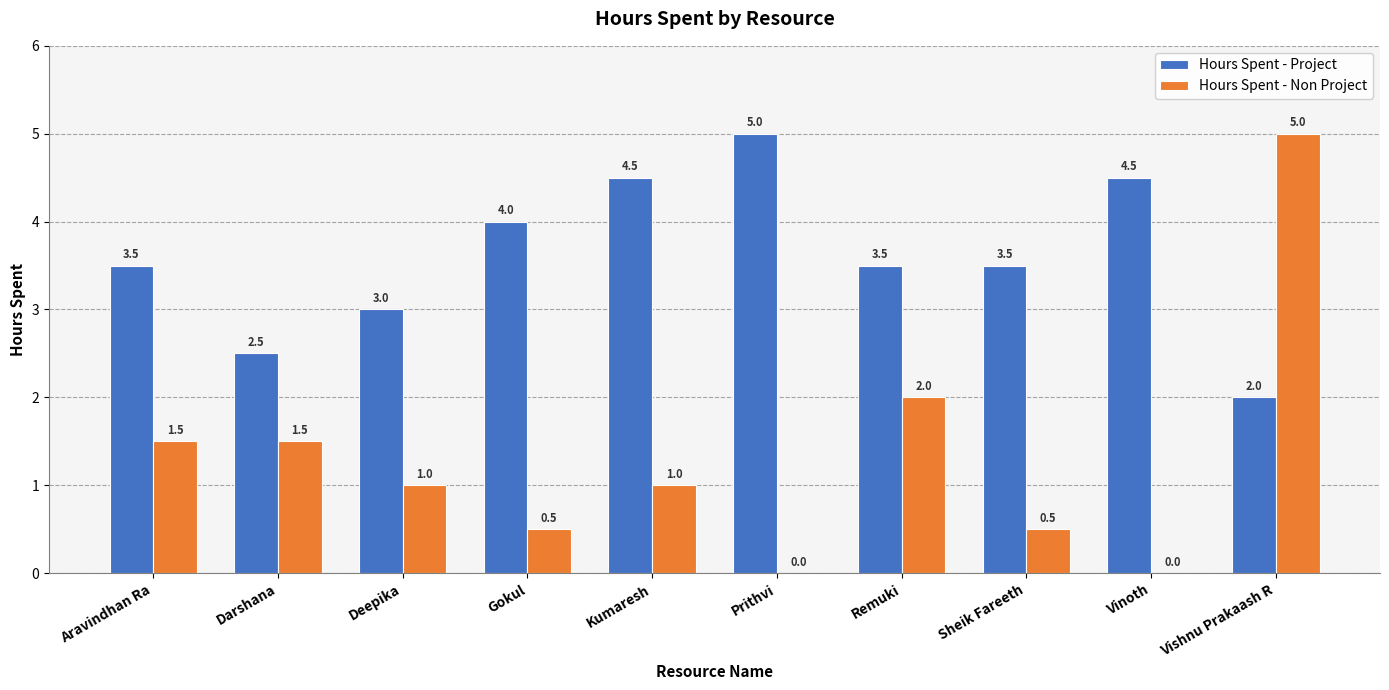

What is the total value across all series at Prithvi?

5.0